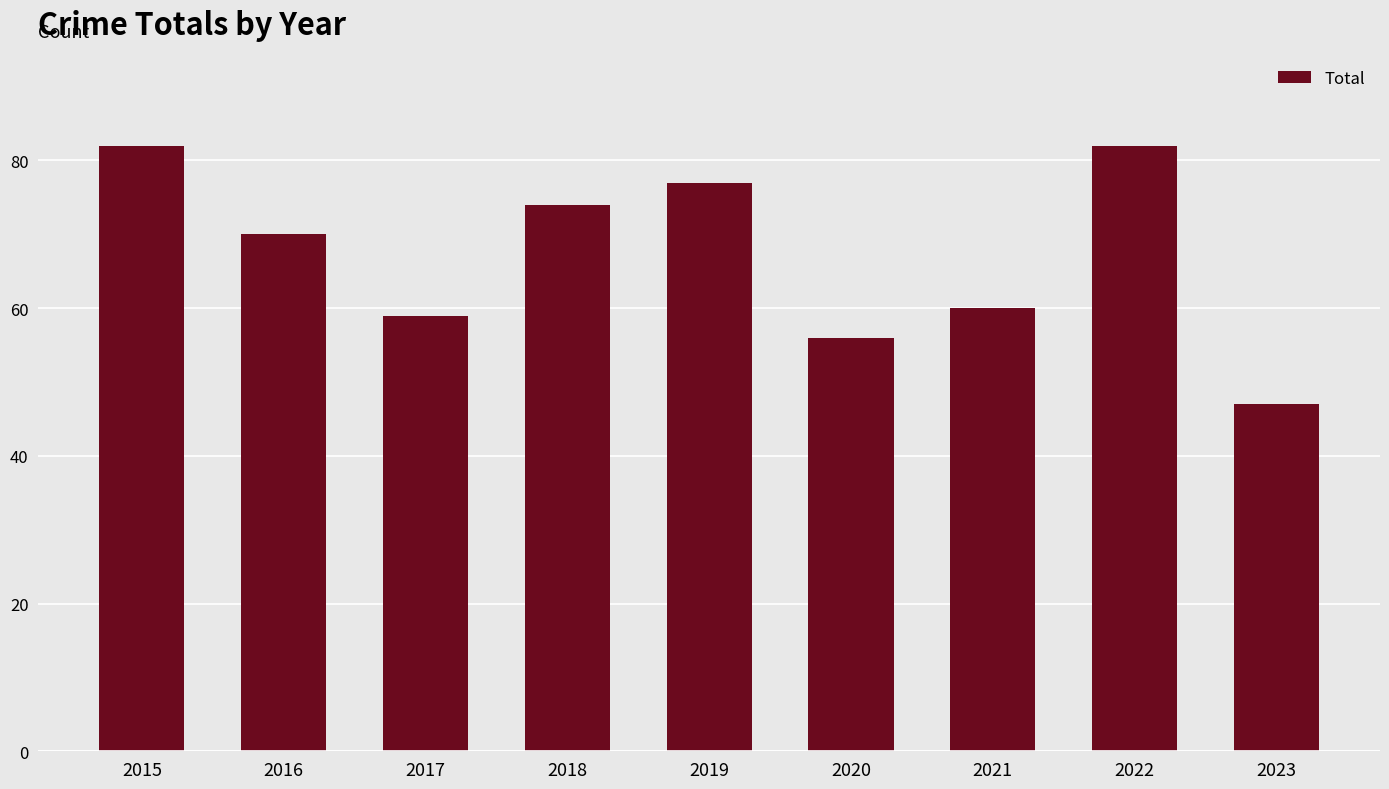

Reading left to right, transcribe all the data shown in this chart.

82	70	59	74	77	56	60	82	47